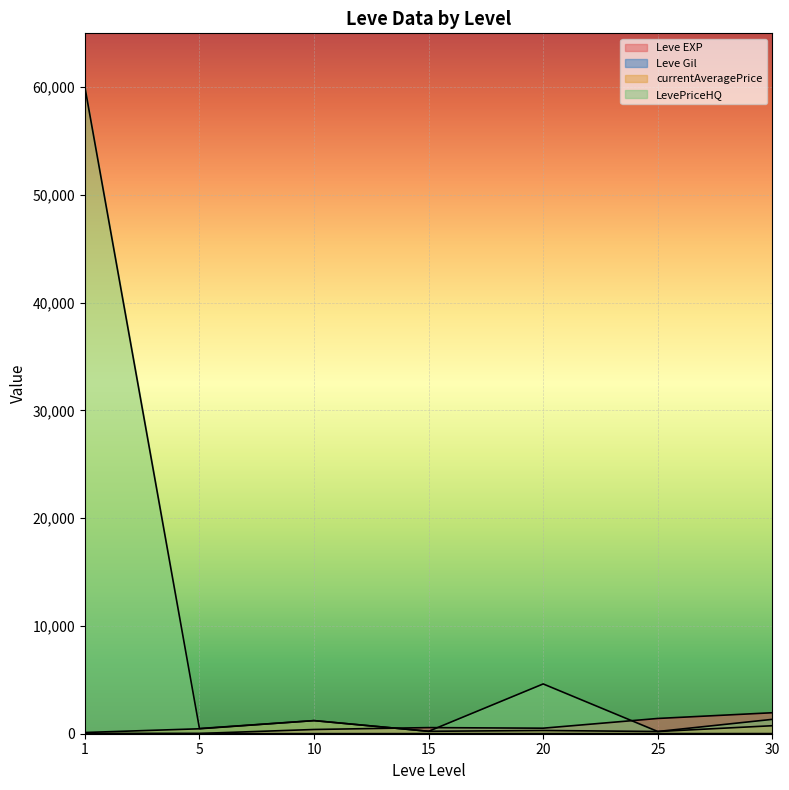

Between 20 and 15, which is larger?

15